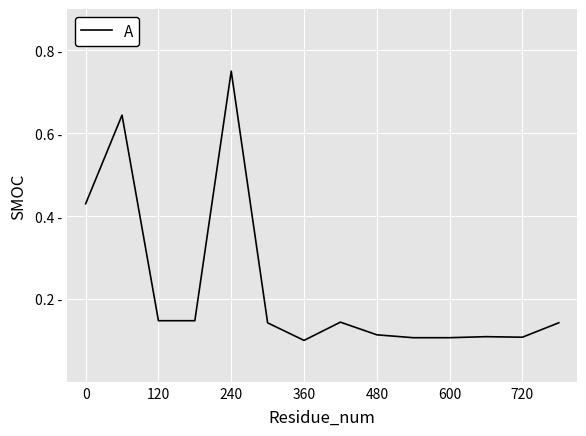

True or false: the data has more than 0 interior local peaks.

True